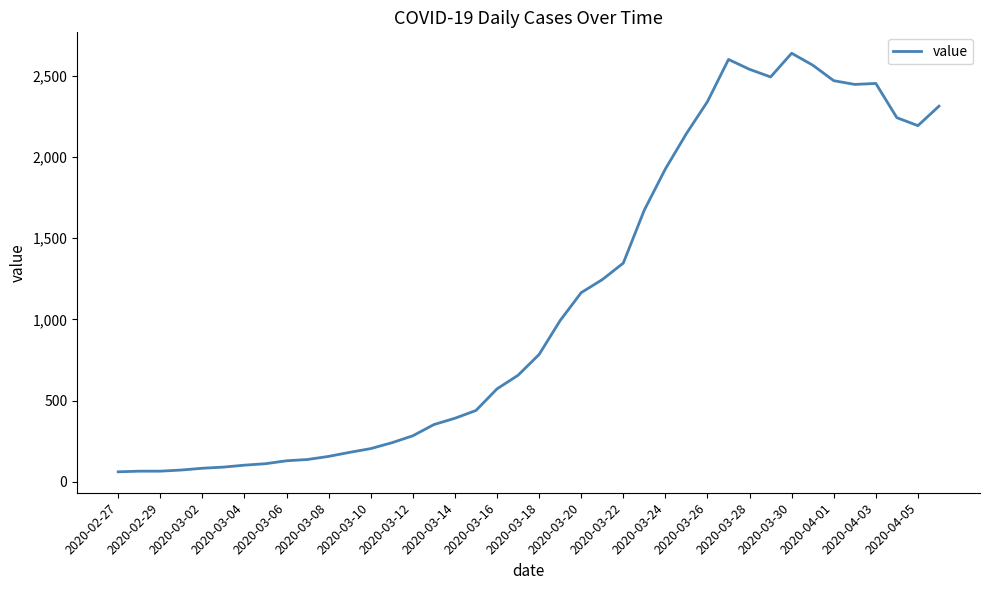

How many lines are shown in the chart?

1